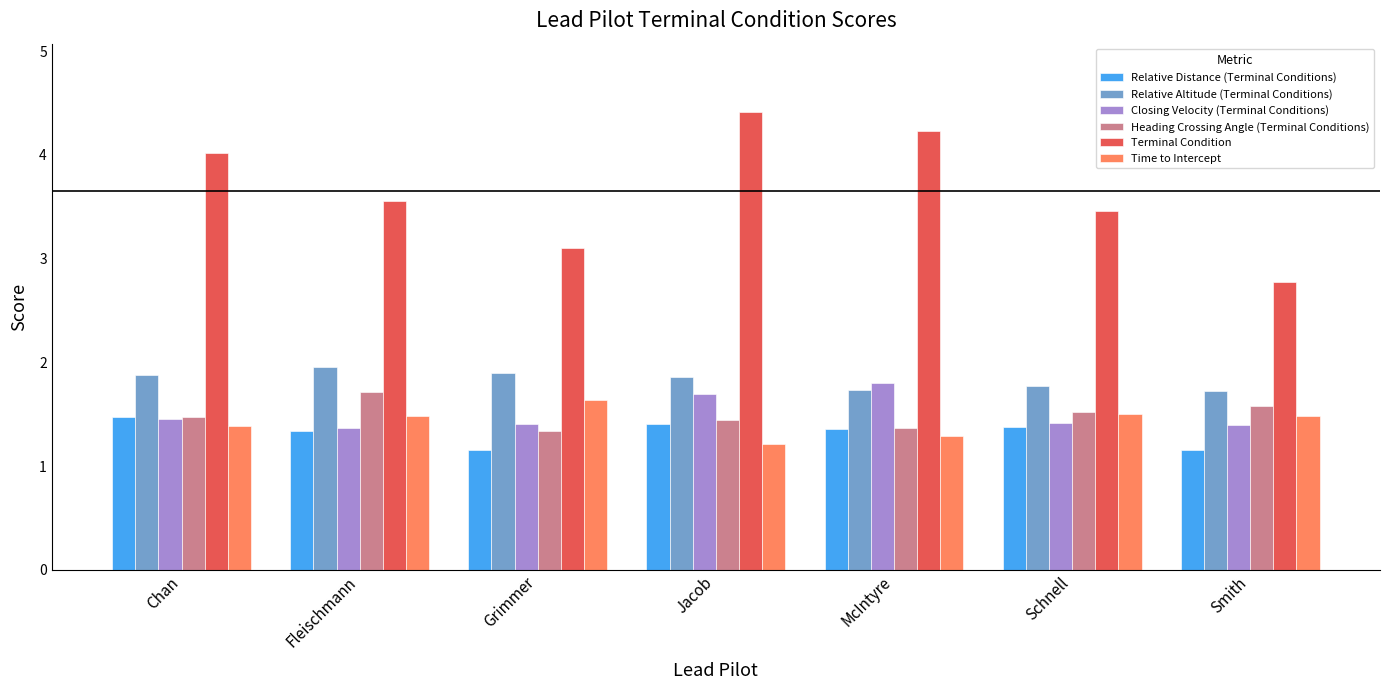

What position from the right is Fleischmann?

6